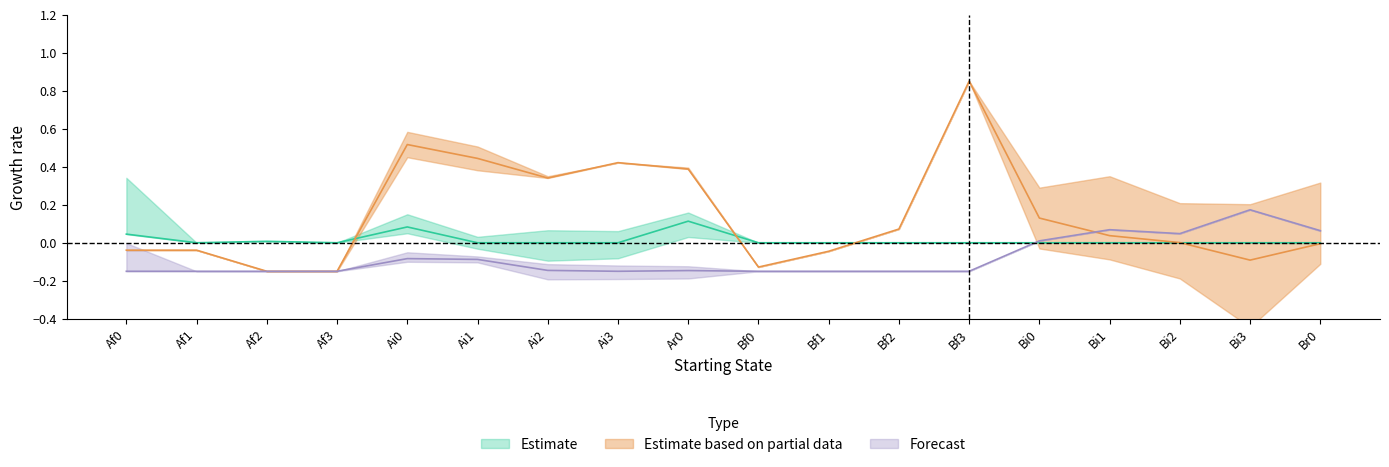

Is it true that Ar0 equals 0.0 at Af1?

True